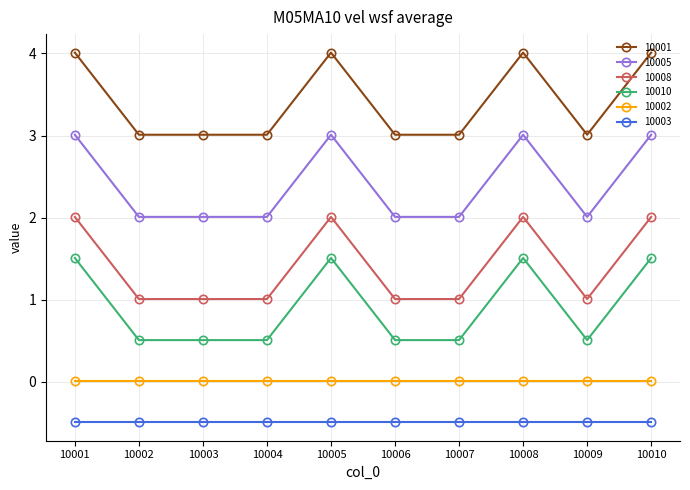

Is the value of 10008 at 10010 greater than the value of 10001 at 10002?

No